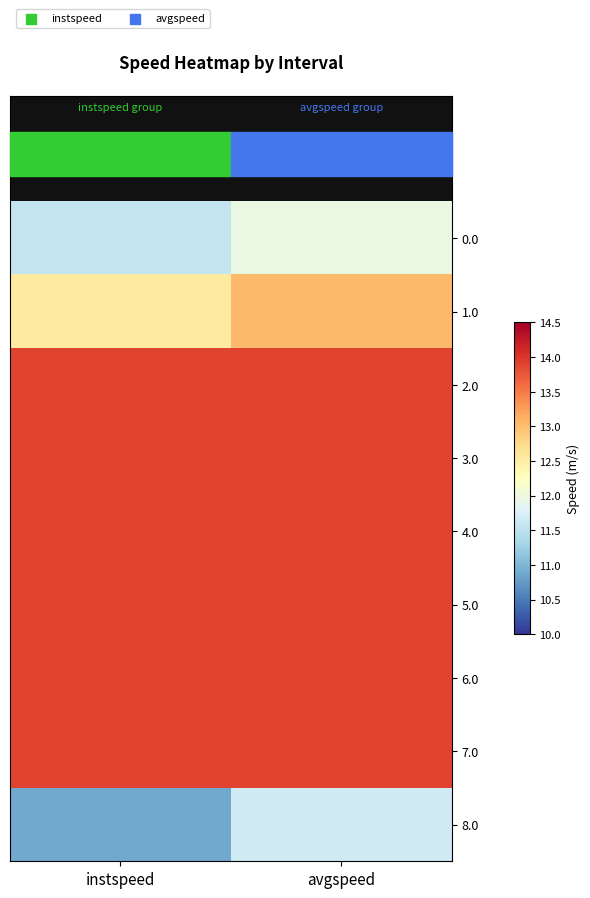

Reading left to right, list all the values displayed in this chart.

0.0: instspeed=11.6	avgspeed=12.0
1.0: instspeed=12.5	avgspeed=13.0
2.0: instspeed=13.9	avgspeed=13.9
3.0: instspeed=13.9	avgspeed=13.9
4.0: instspeed=13.9	avgspeed=13.9
5.0: instspeed=13.9	avgspeed=13.9
6.0: instspeed=13.9	avgspeed=13.9
7.0: instspeed=13.9	avgspeed=13.9
8.0: instspeed=10.9	avgspeed=11.7